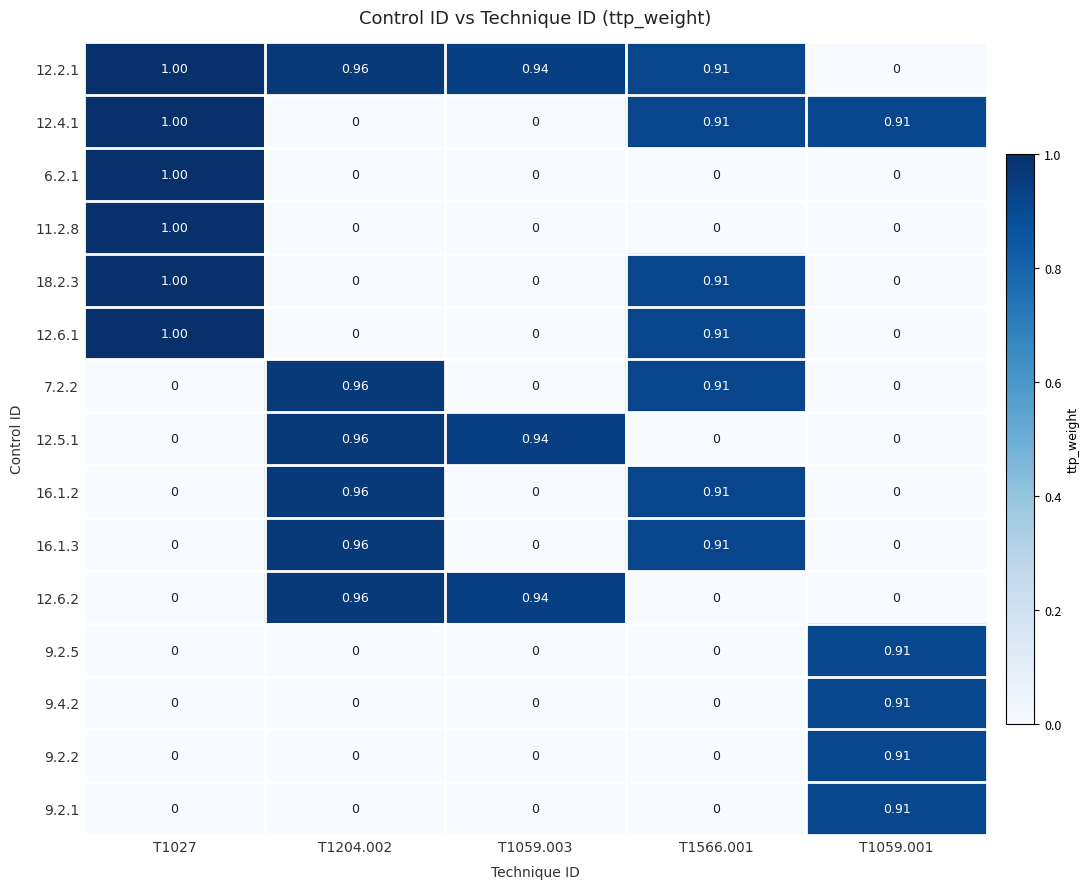

Is the value of 12.6.1 at T1566.001 greater than the value of 12.5.1 at T1059.001?

Yes